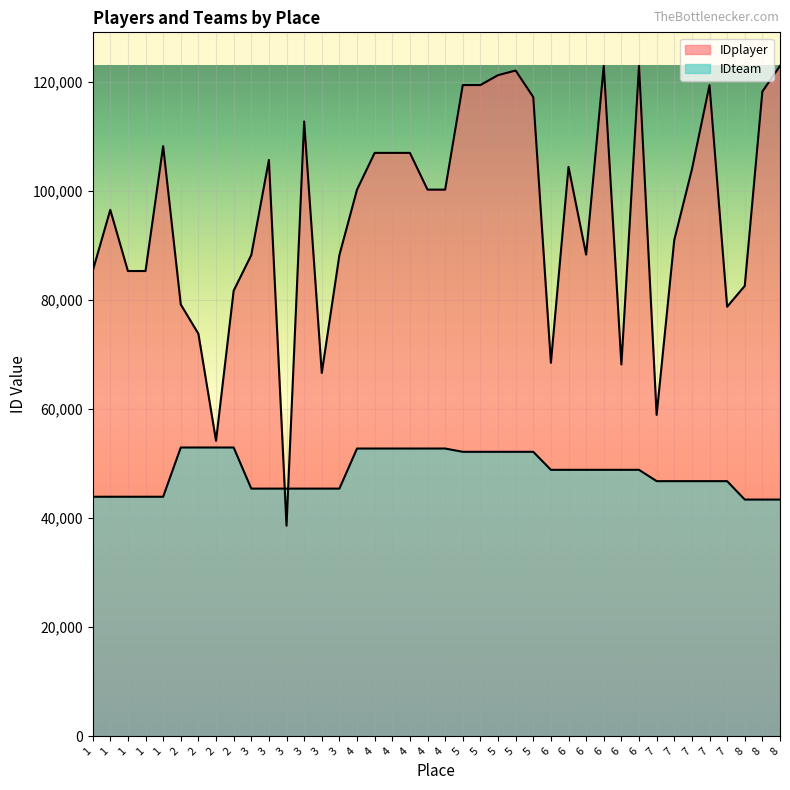

How many intersections are there between IDplayer and IDteam?

2